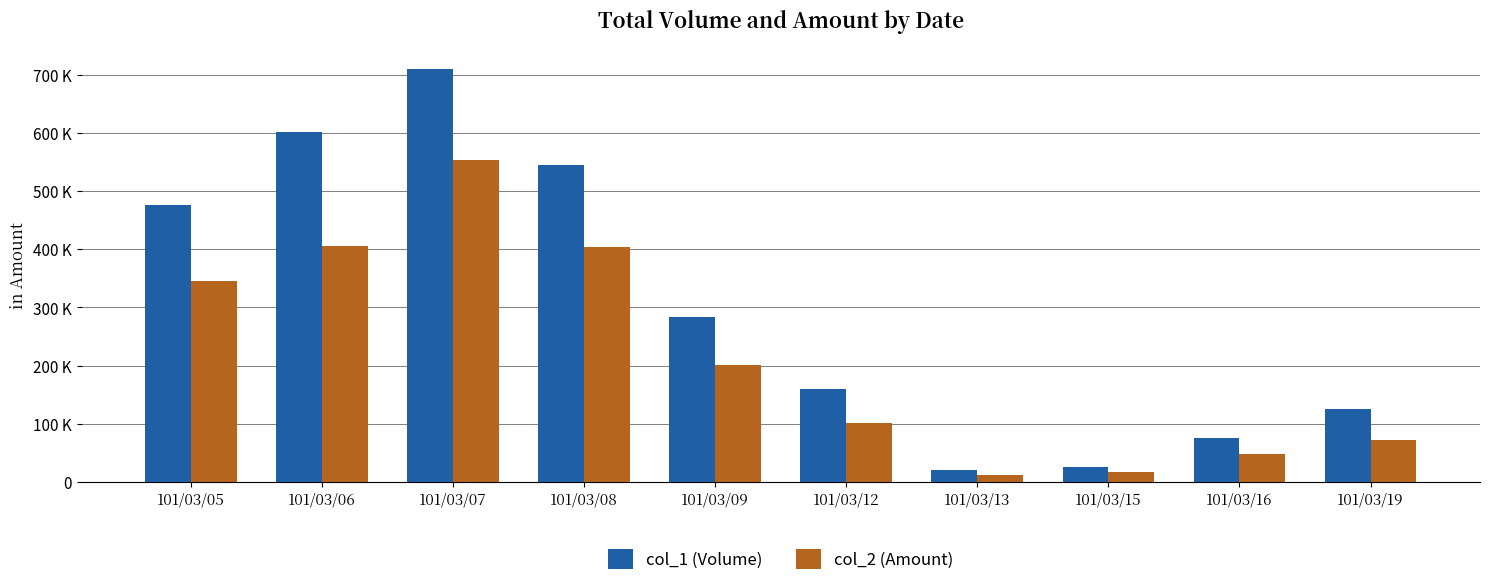

What are all the series names shown in the legend?

col_1 (Volume), col_2 (Amount)